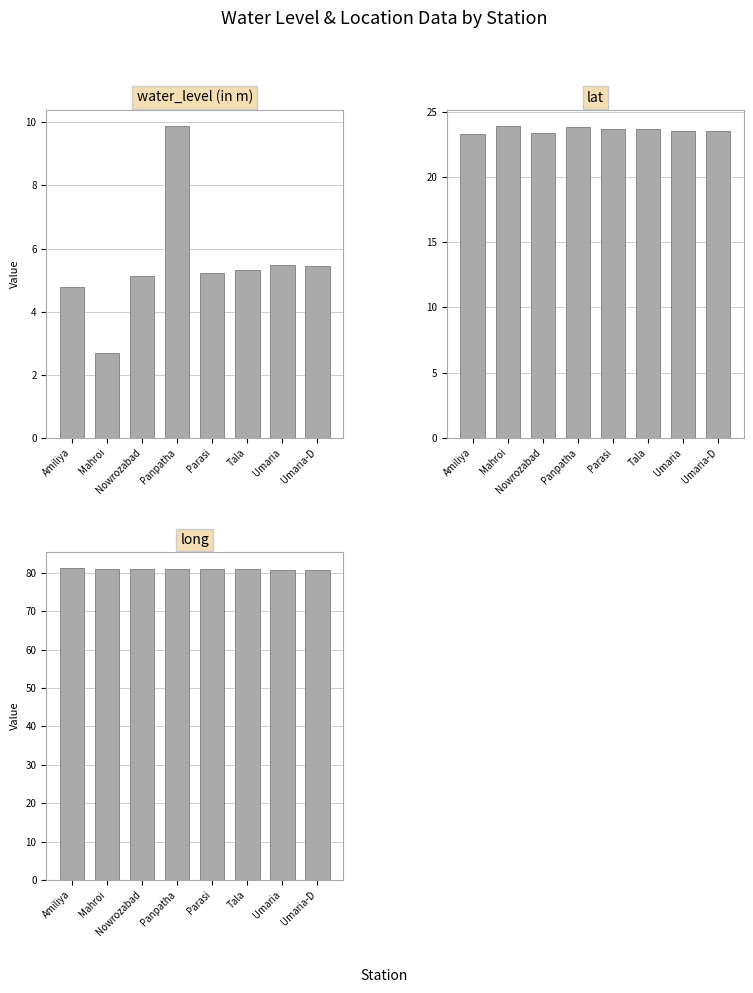

What is the difference between the lat values at Nowrozabad and Amiliya?

0.1